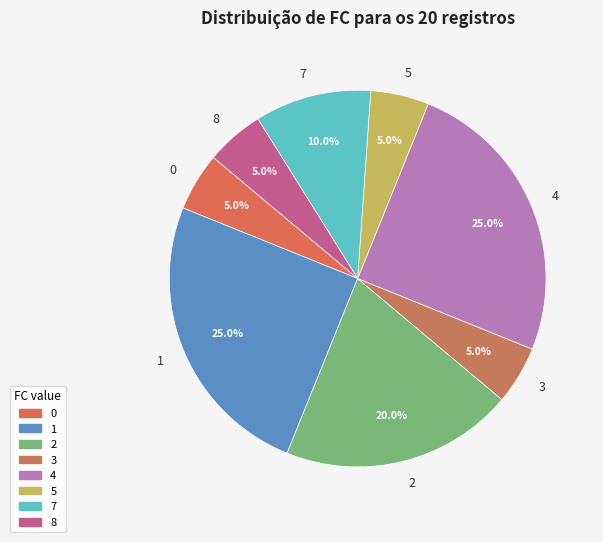

Does any single category account for the majority?

No